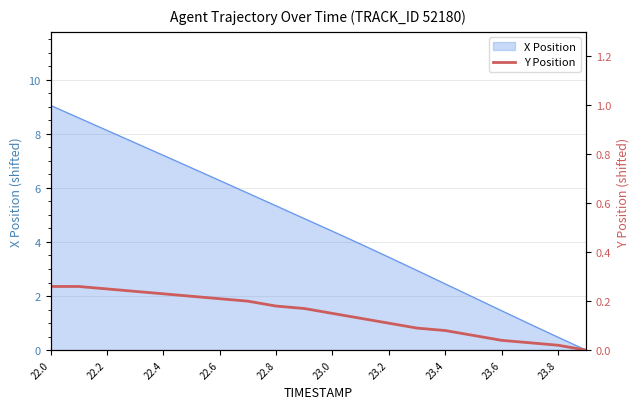

The X Position series shows 5.3 at 22.8. True or false?

True